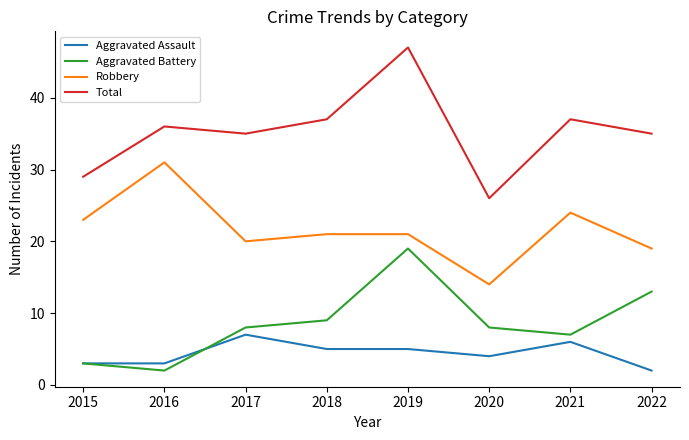

At which label is Aggravated Assault closest to 4?

2020